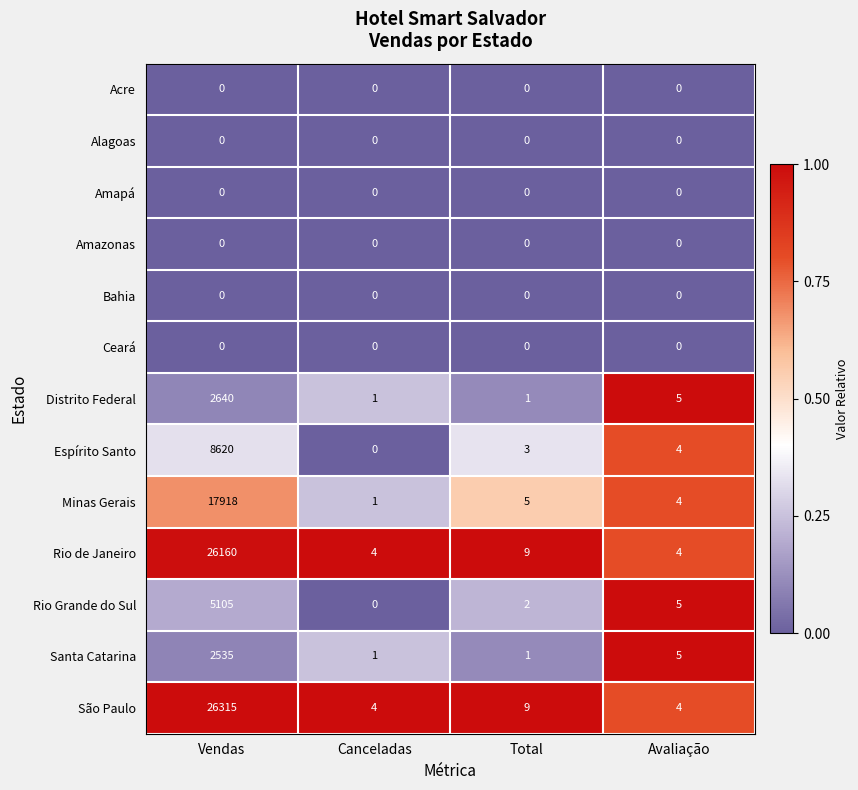

At how many categories does at least one series exceed 0?

4